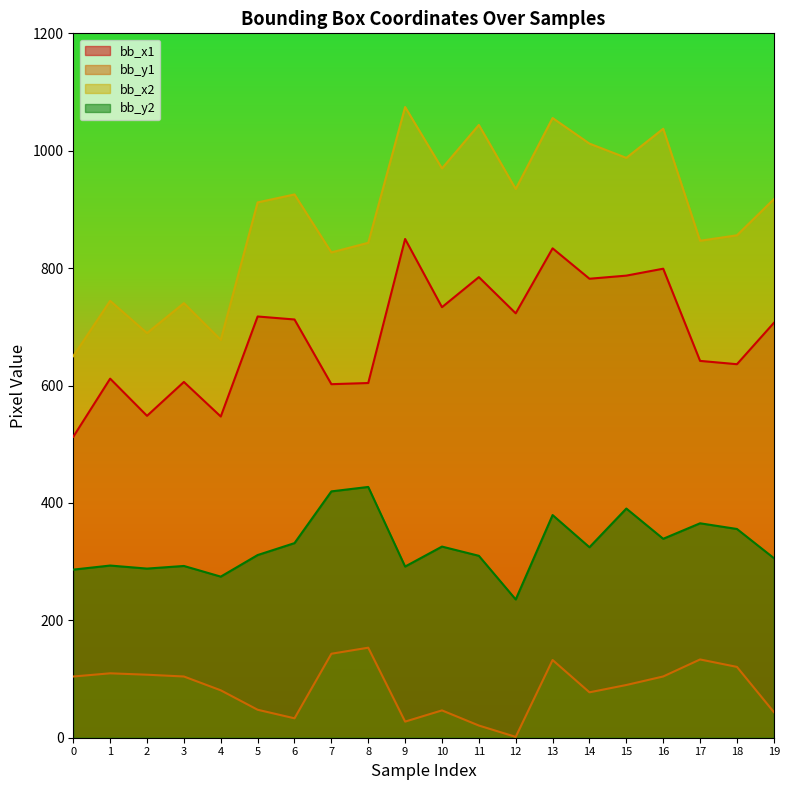

Read the bb_x2 value at 11.

1043.9